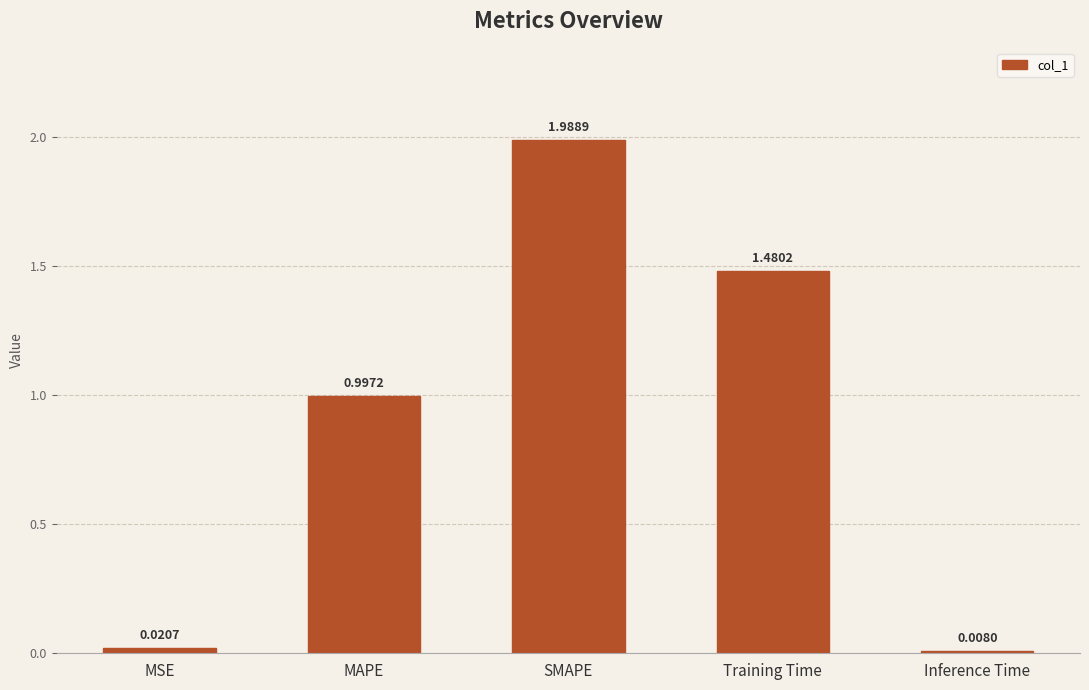

Between Training Time and MAPE, which is larger?

Training Time